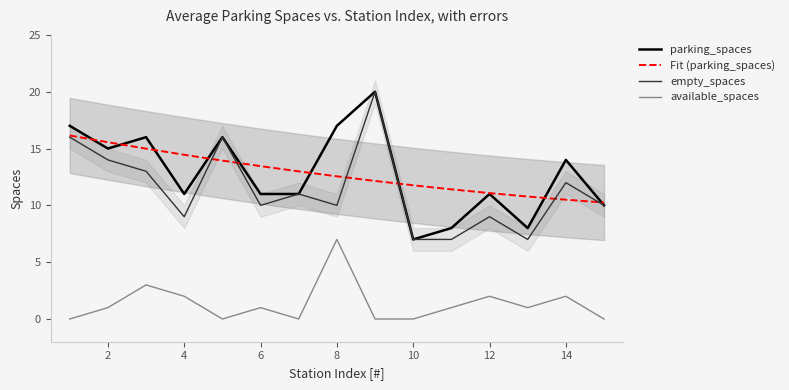

Which series ends up on top after the final intersection of Fit (parking_spaces) and empty_spaces?

Fit (parking_spaces)